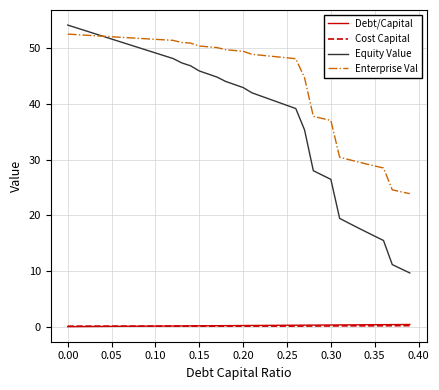

True or false: Cost Capital and Enterprise Val cross at least once.

False